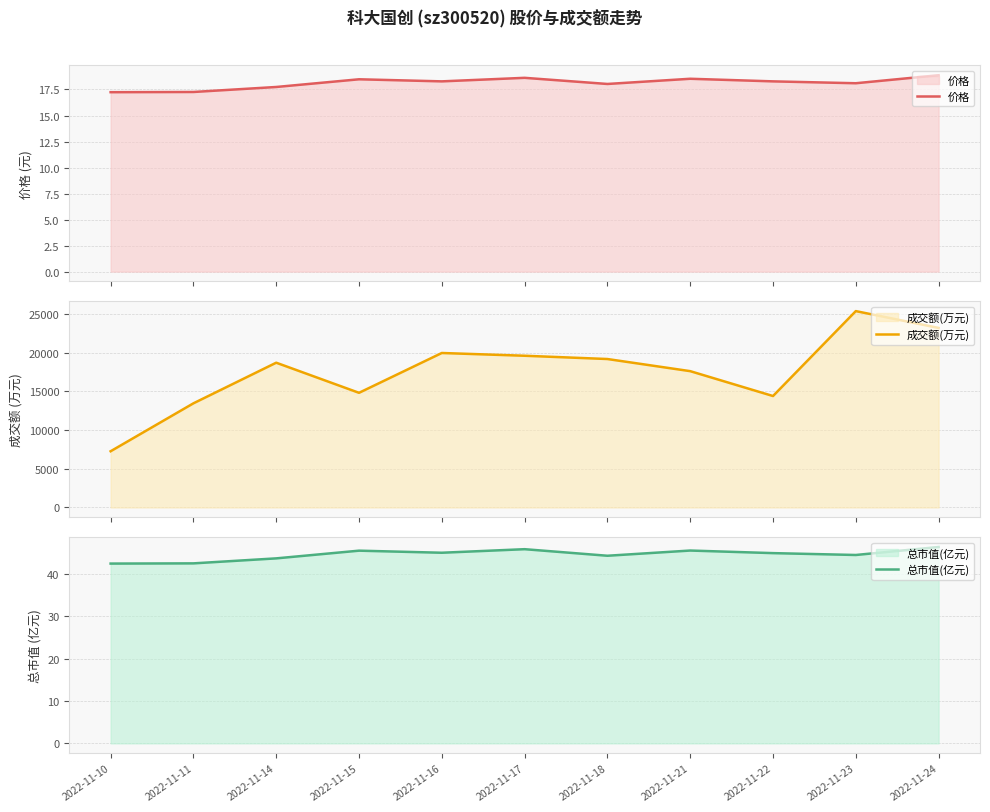

What is the value of the 总市值(亿元) point at the 10th from the left?

44.5